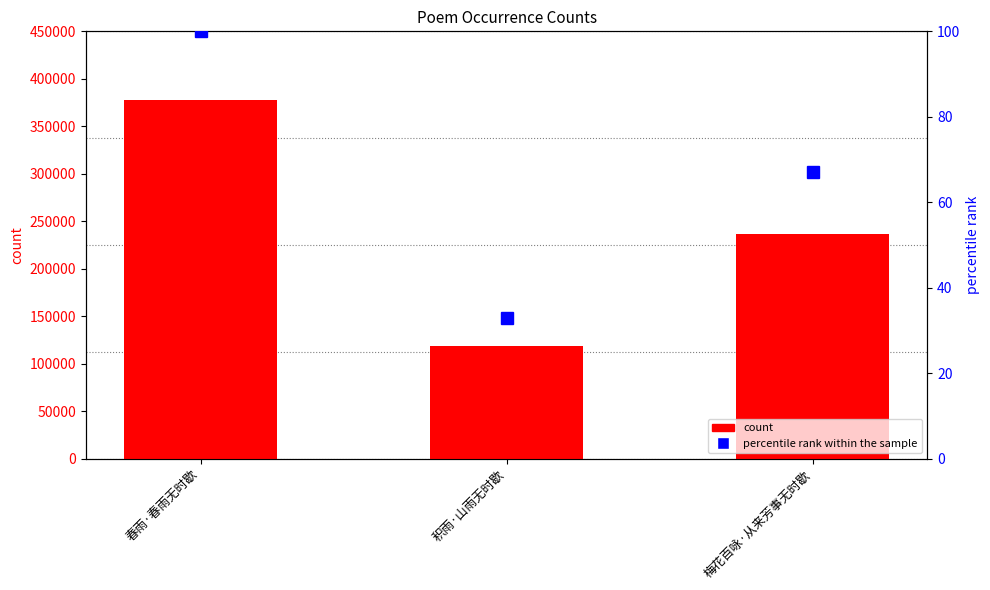

How many data points in percentile rank within the sample are less than 67?

1